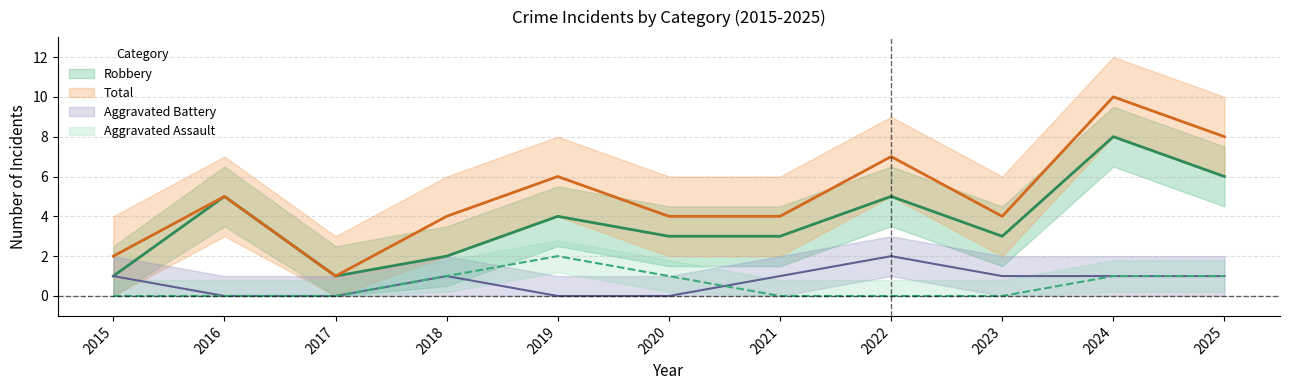

True or false: Aggravated Battery has more than 1 points higher than both neighbors.

True